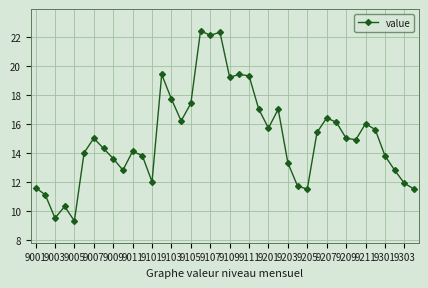

What is the difference between the maximum and minimum values?

13.1